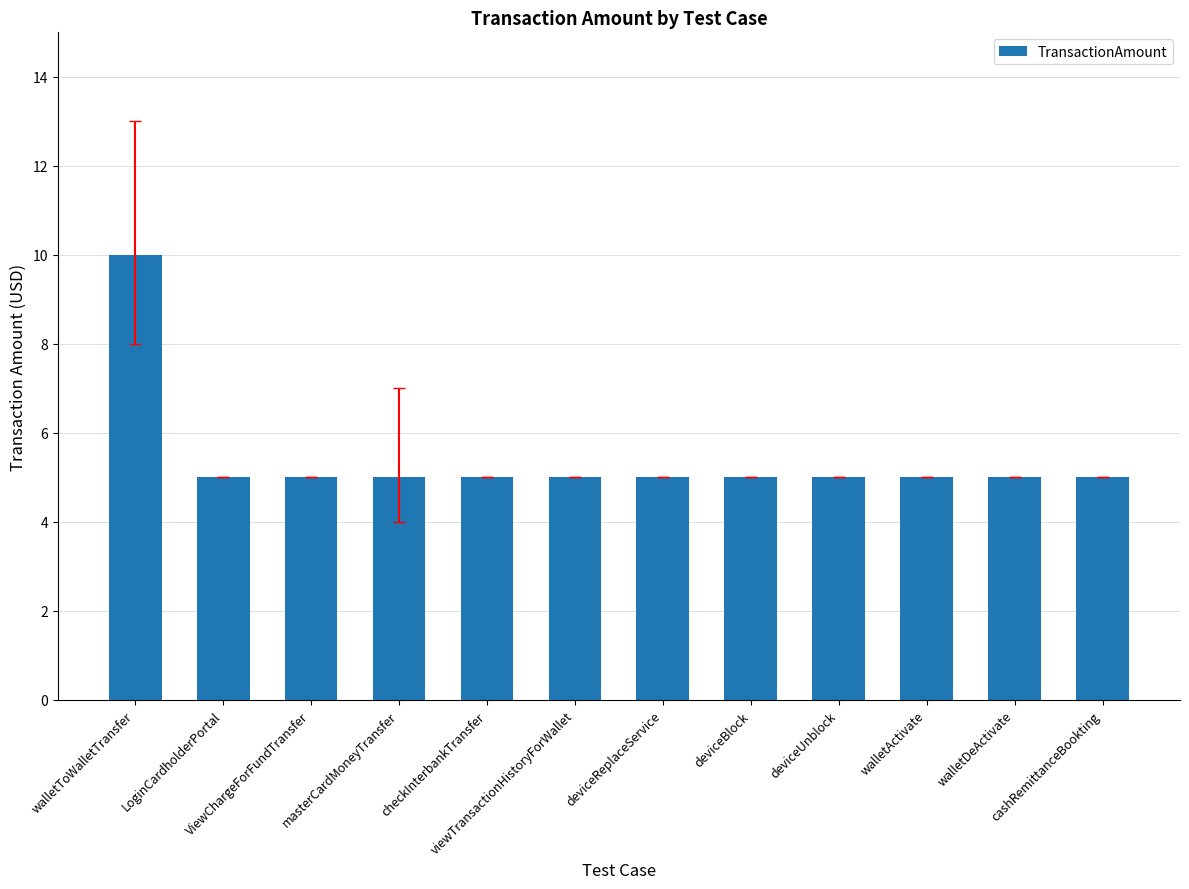

What is the smallest value displayed?

5